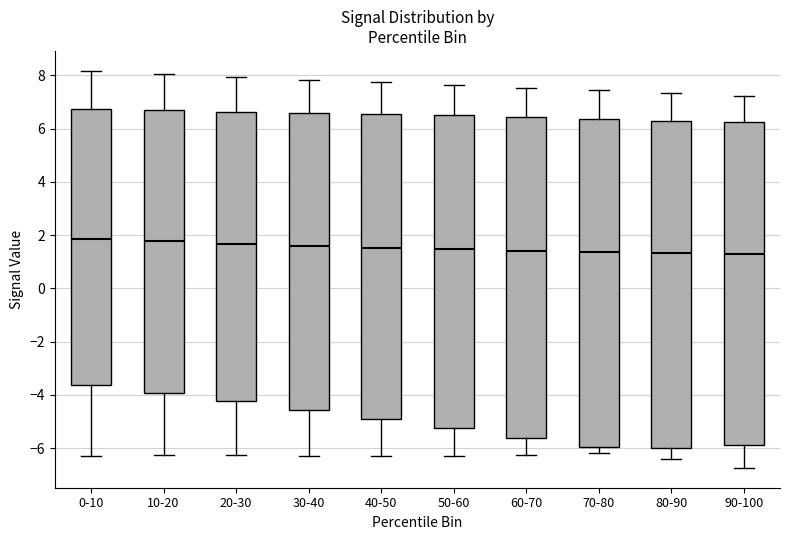

Reading left to right, transcribe this box plot: for each box, give where its median line is, the range the box spans, and where its two whiskers end, as read against the y-axis. The values are not printed on the chart, so give them approximately, as read against the axis.

0-10: median 1.8, box -3.6 to 6.8, whiskers -6.2 to 8.2
10-20: median 1.8, box -4.0 to 6.6, whiskers -6.2 to 8.0
20-30: median 1.6, box -4.2 to 6.6, whiskers -6.2 to 8.0
30-40: median 1.6, box -4.6 to 6.6, whiskers -6.4 to 7.8
40-50: median 1.6, box -4.8 to 6.6, whiskers -6.4 to 7.8
50-60: median 1.4, box -5.2 to 6.4, whiskers -6.2 to 7.6
60-70: median 1.4, box -5.6 to 6.4, whiskers -6.2 to 7.6
70-80: median 1.4, box -6.0 to 6.4, whiskers -6.2 to 7.4
80-90: median 1.4, box -6.0 to 6.2, whiskers -6.4 to 7.4
90-100: median 1.4, box -5.8 to 6.2, whiskers -6.8 to 7.2